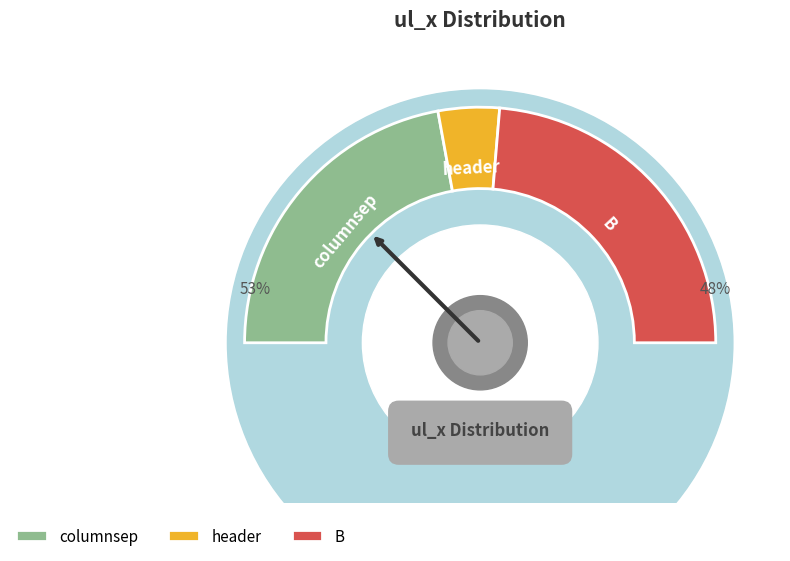

Combined, do columnsep and B account for over 50%?

Yes